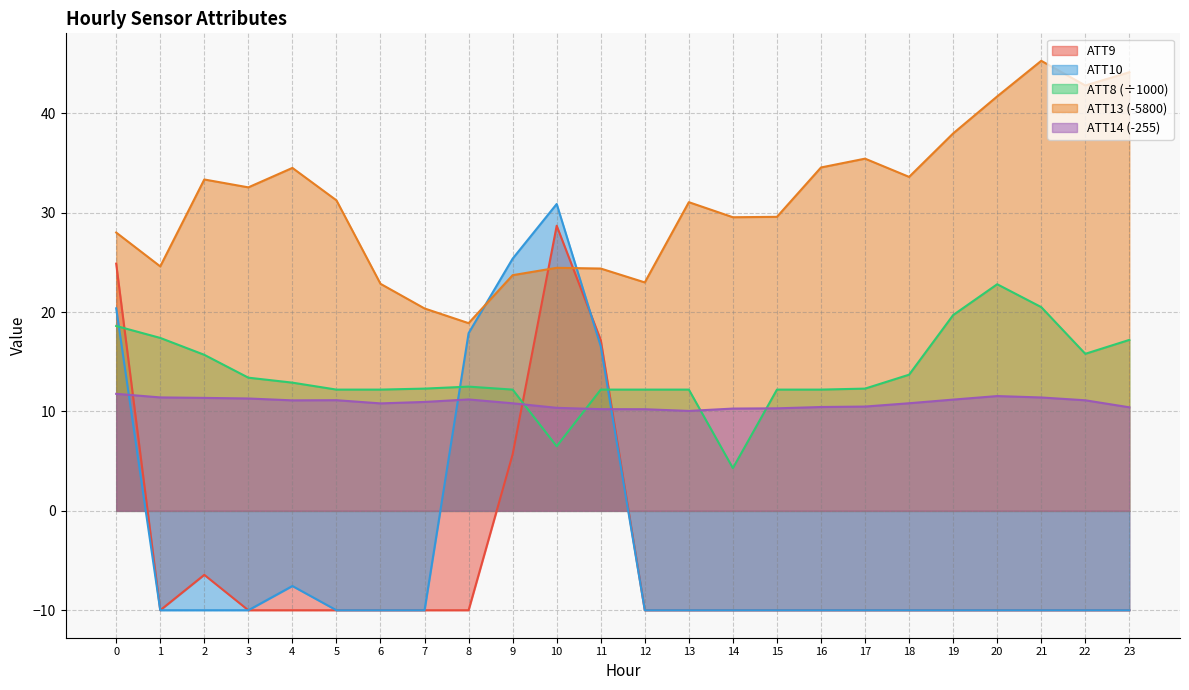

What is the minimum value shown in the chart?

-10.0